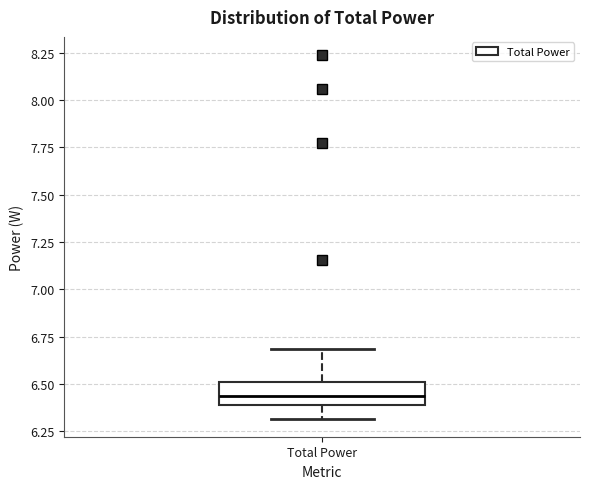

Transcribe this box plot: give where the median line is, the range the box spans, and where the two whiskers end, as read against the y-axis. The values are not printed on the chart, so give them approximately, as read against the axis.

median 6.45, box 6.40 to 6.50, whiskers 6.30 to 6.70